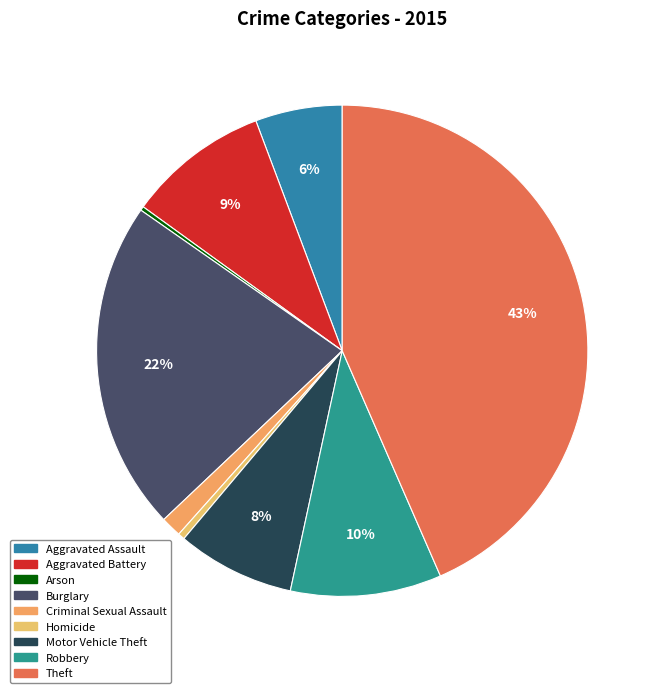

The Criminal Sexual Assault slice represents 16% of the pie. True or false?

False